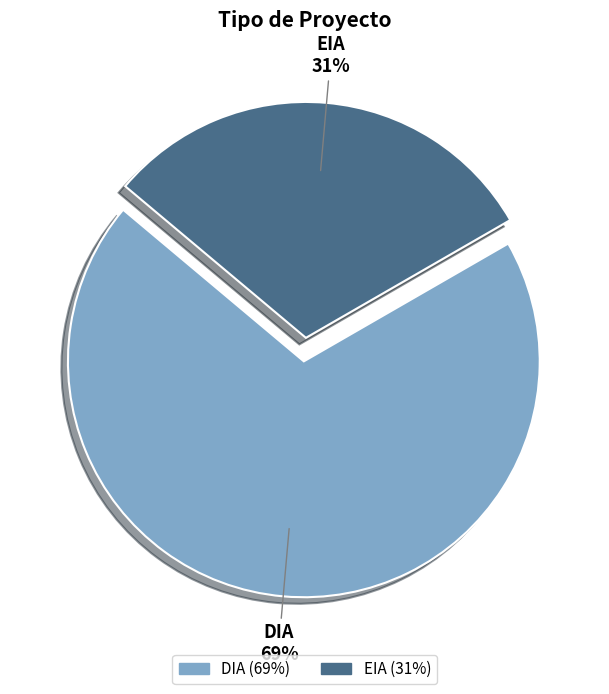

True or false: EIA accounts for 20% of the total.

False